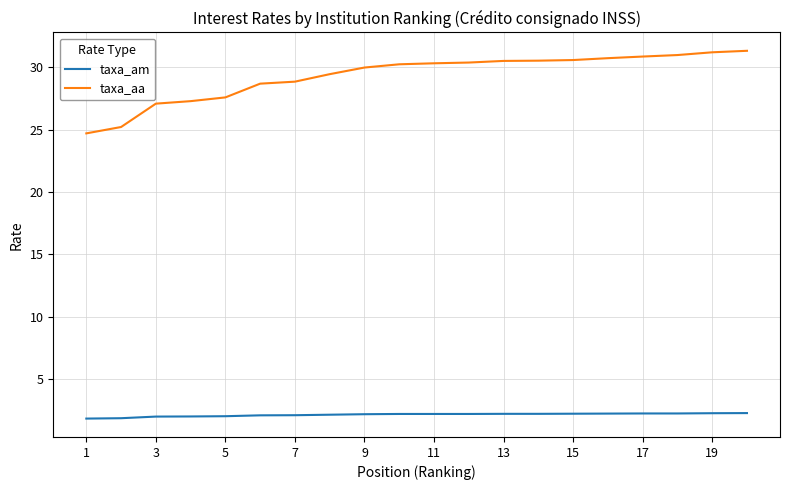

Which series has the largest total across all categories?

taxa_aa